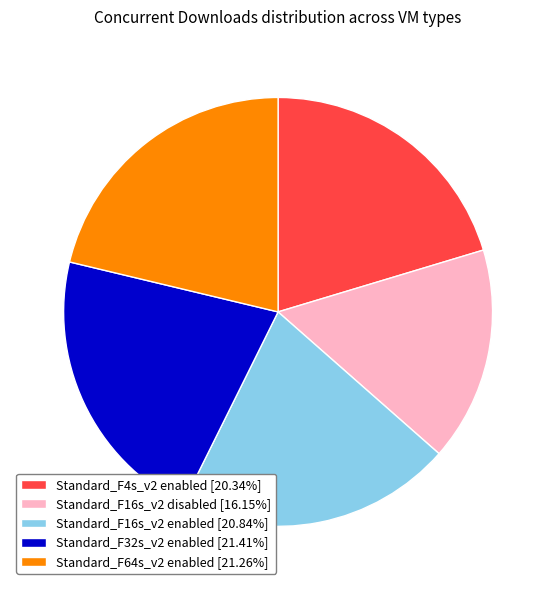

Is it true that Standard_F16s_v2 enabled is 6% of the pie?

False